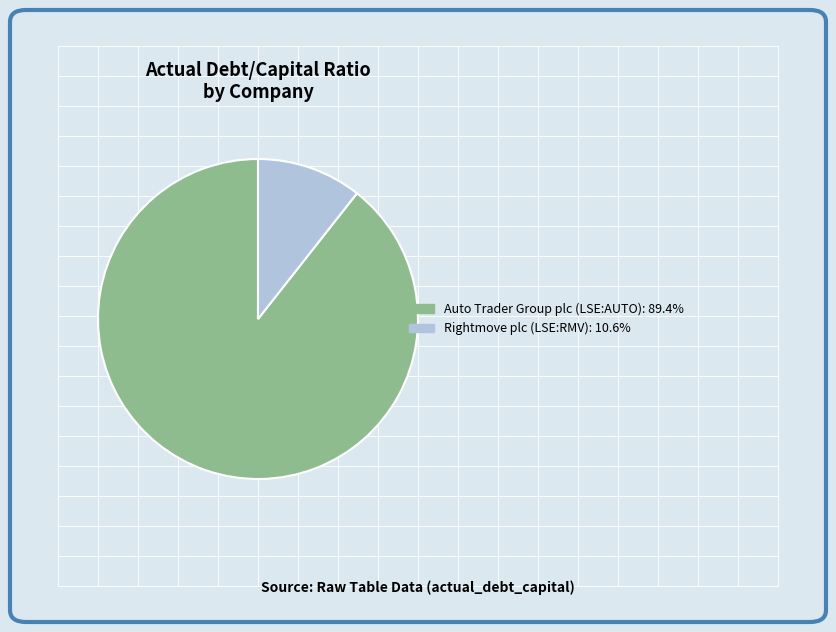

Rank the categories by value from lowest to highest.

Rightmove plc (LSE:RMV), Auto Trader Group plc (LSE:AUTO)